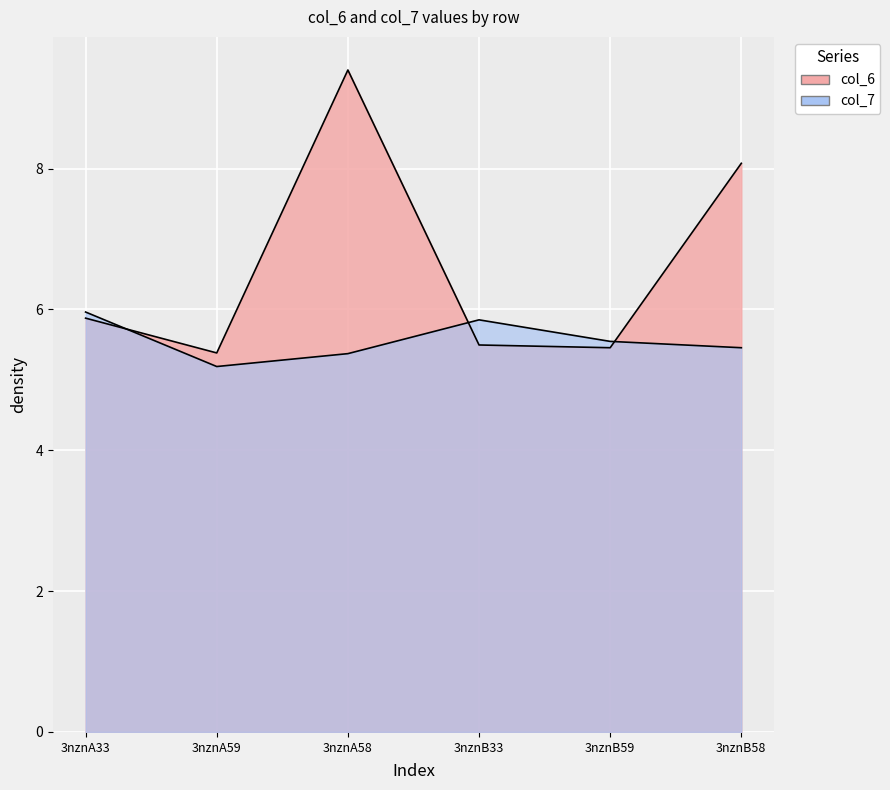

What is the label of the 4th point from the left?

3nznB33